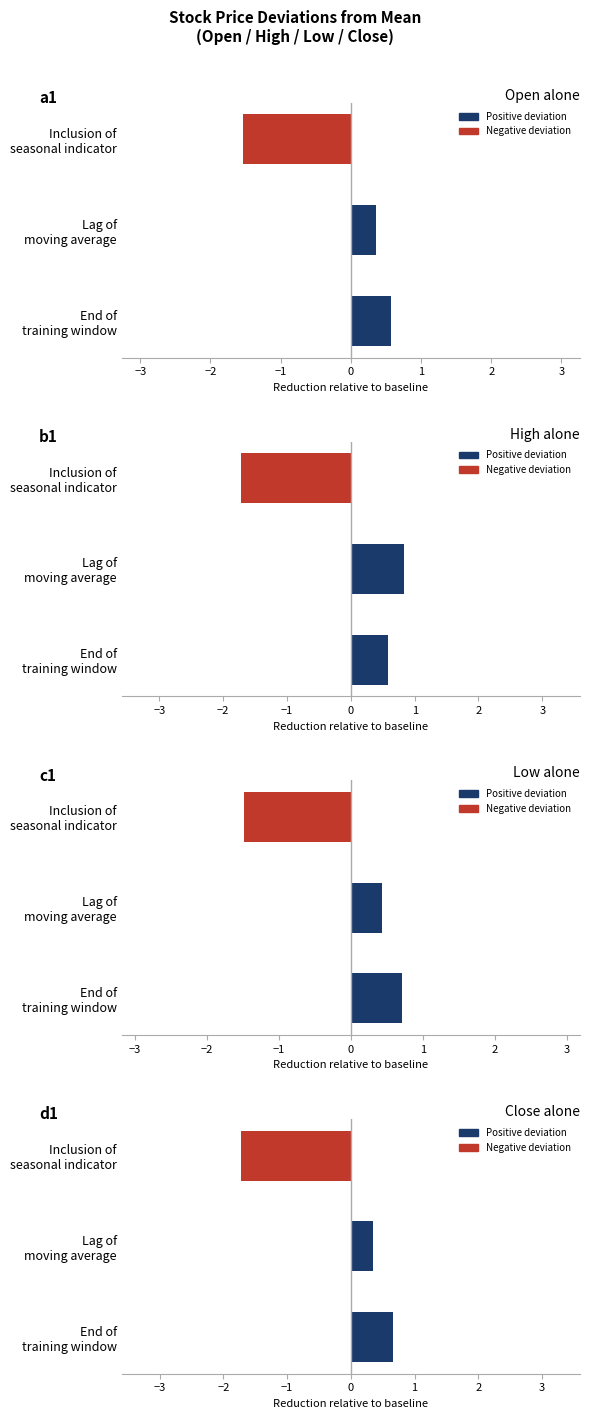

How many positive values does the High series have?

2